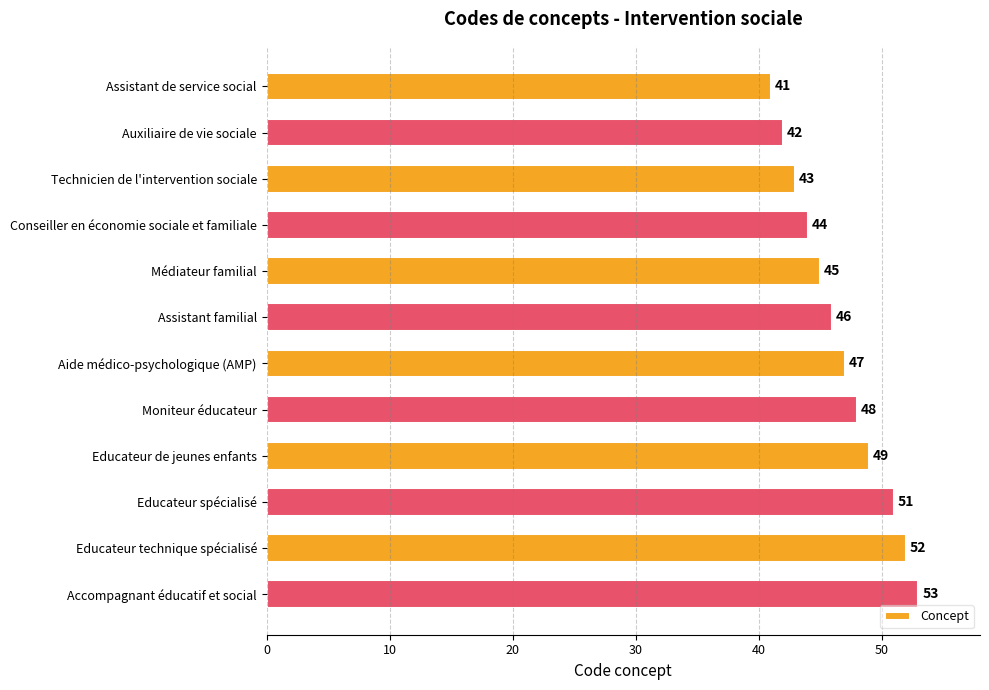

What is the minimum value shown in the chart?

41